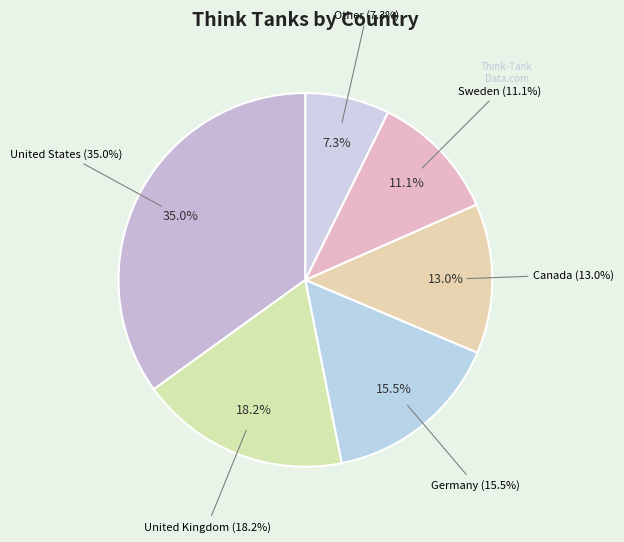

To the nearest percent, what percentage of the pie is Other?

7%